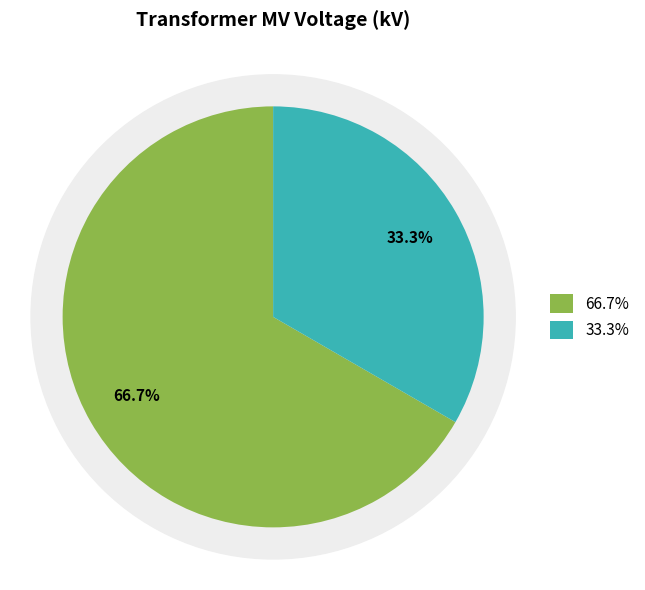

What is the change in value from 63/25/38 MVA 110/20/10 kV to 63/25/38 MVA 110/10/10 kV?

-10